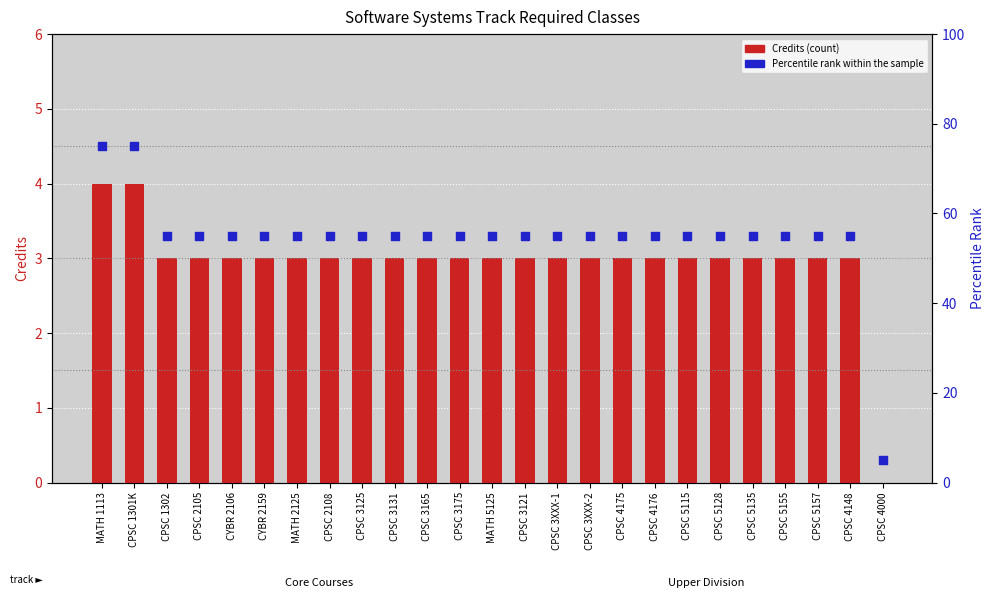

Which series has the widest spread of Y values?

Percentile rank within sample